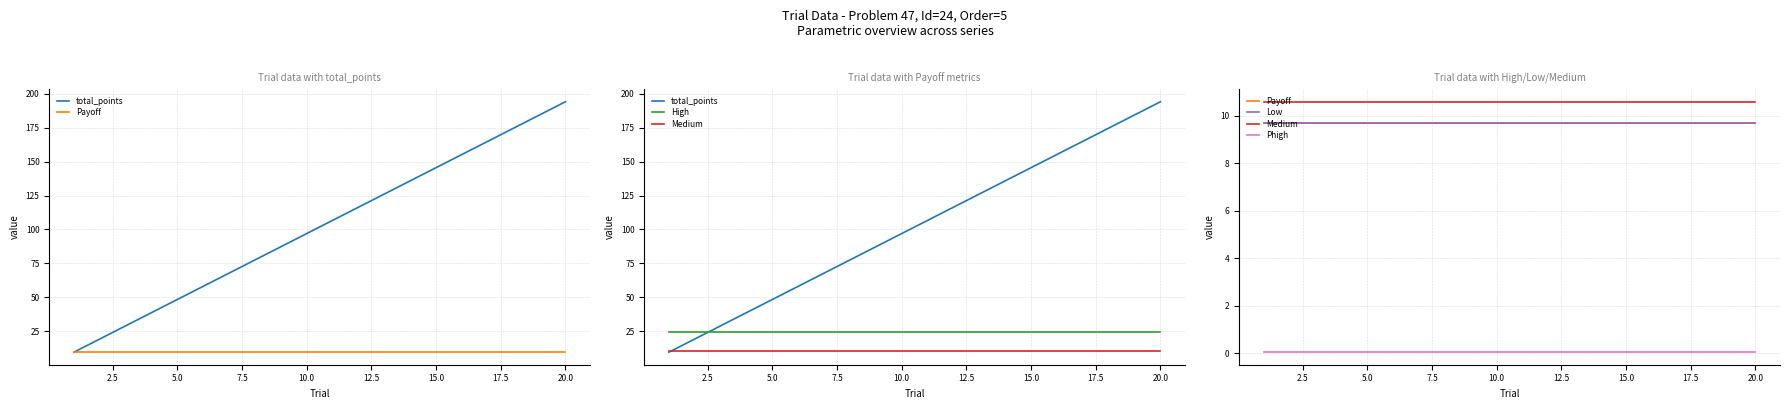

How many values in the total_points series exceed 106?

10